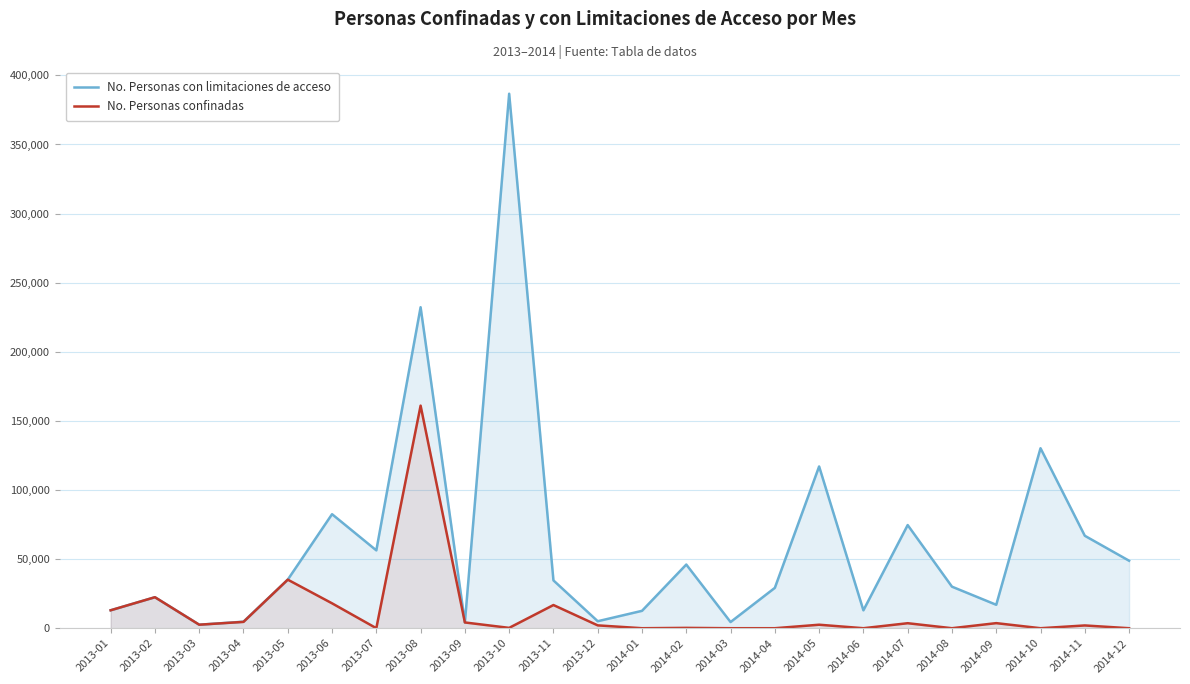

What is the spread (max minus min) of values at 2014-09?

13274